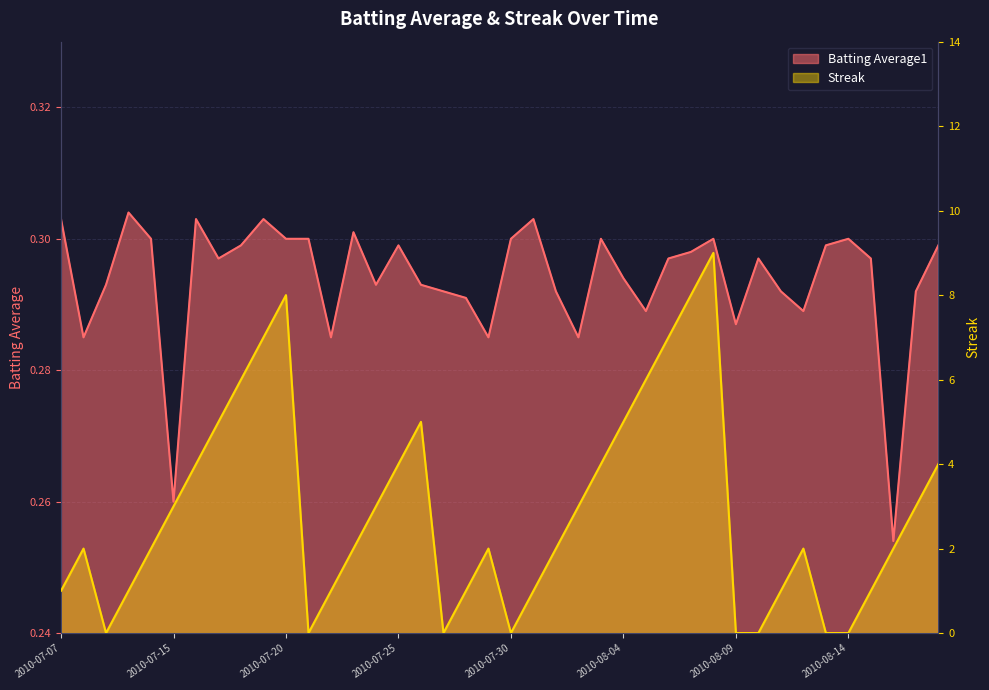

How many values in the Streak series are below 2?

15